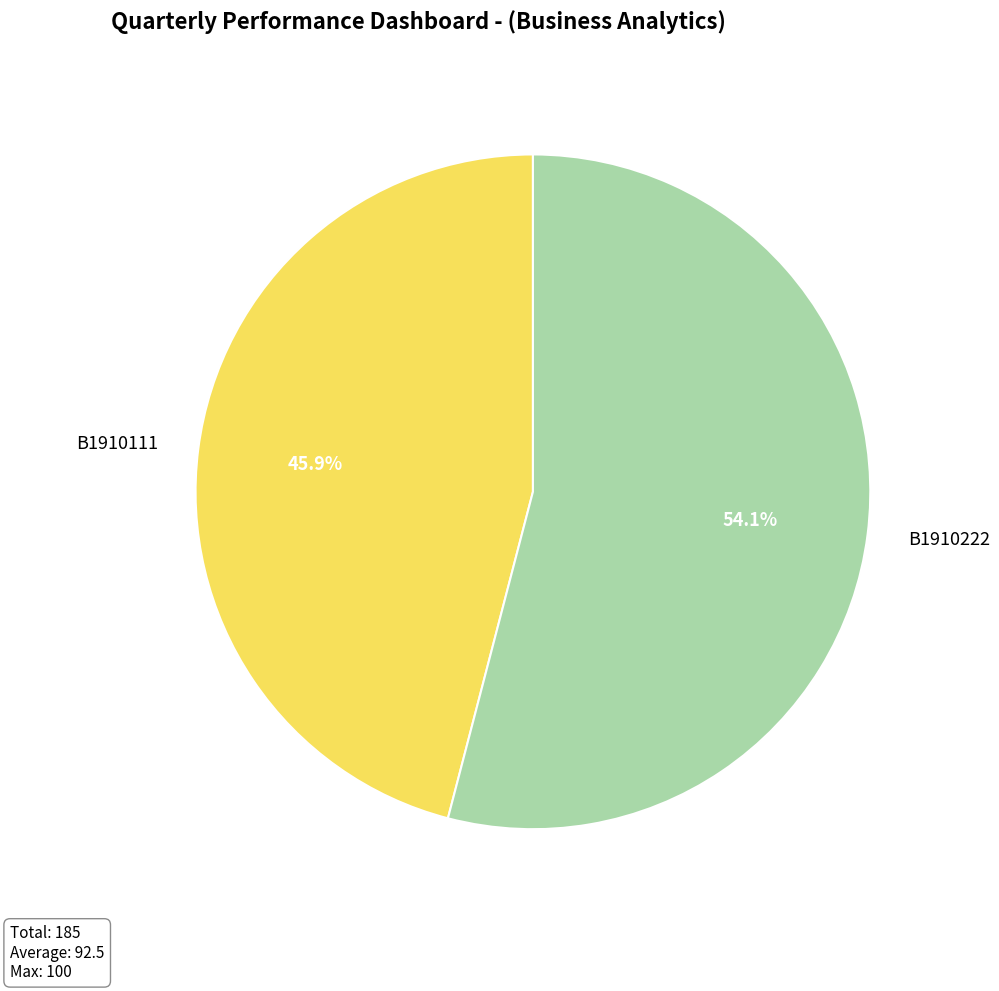

To the nearest percent, what is the difference between the largest and smallest slice percentages?

8%